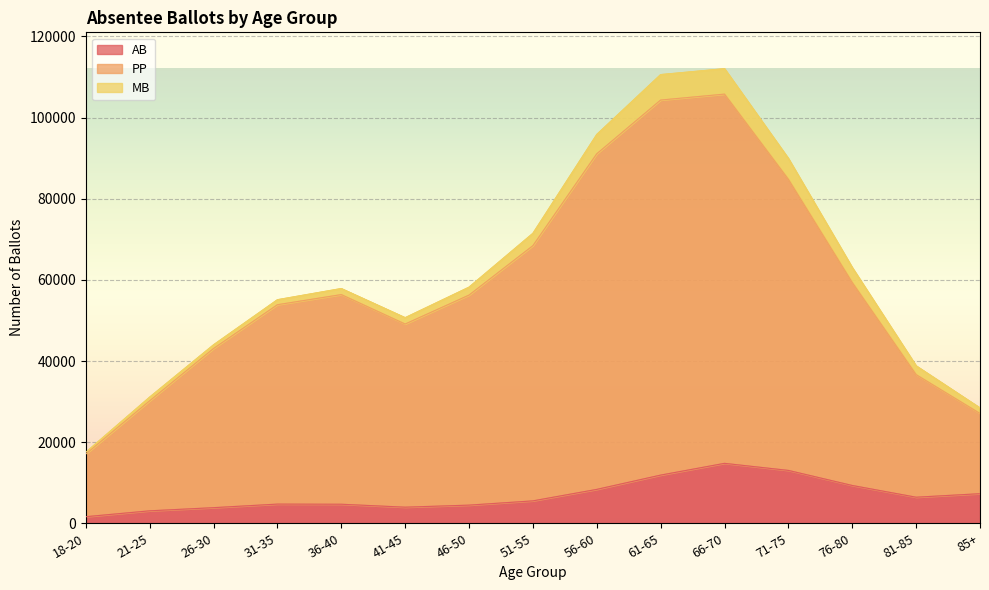

Which series has the widest spread of values?

PP